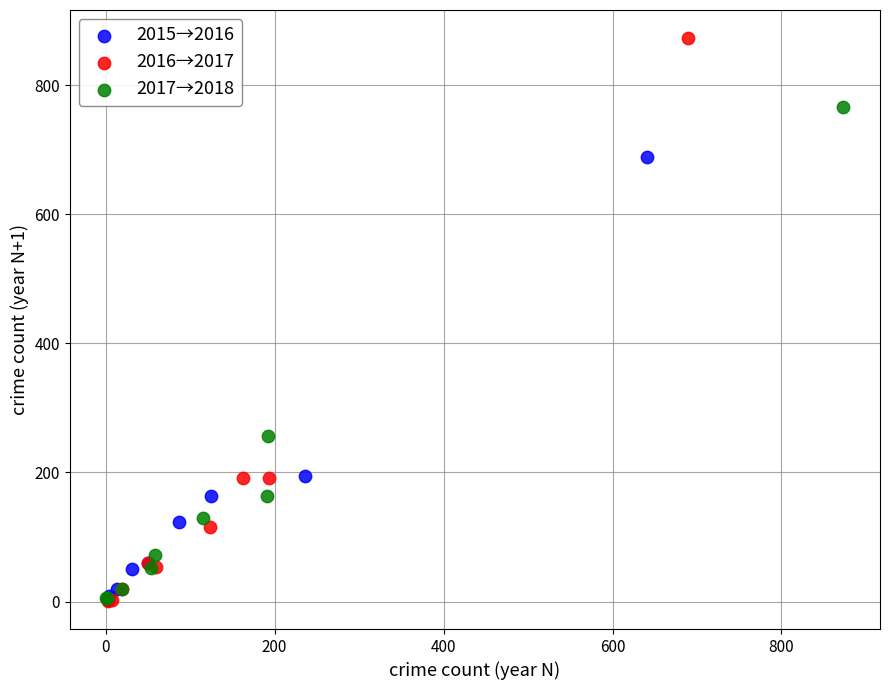

Which series reaches the maximum Y coordinate?

2016→2017